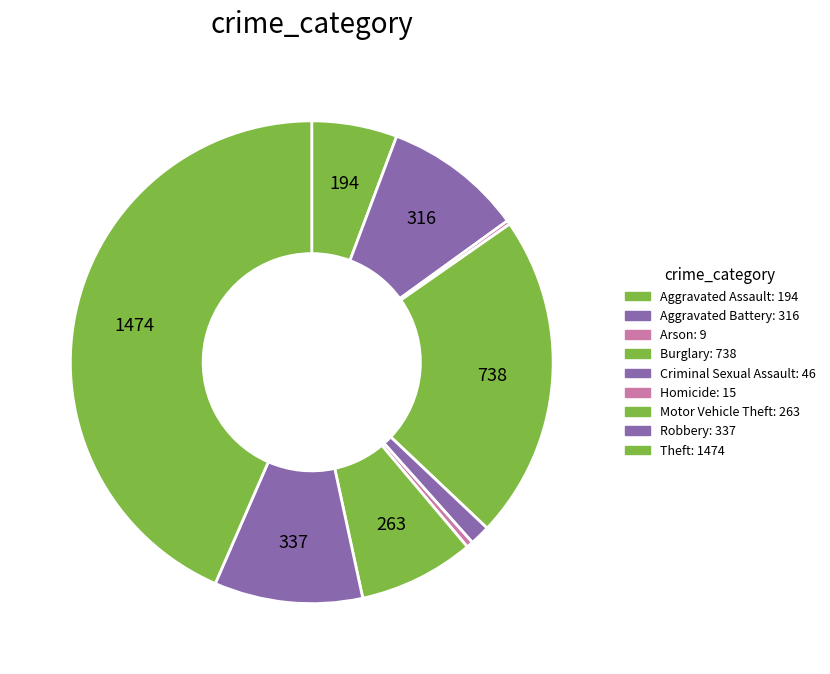

Is it true that Criminal Sexual Assault is 1% of the pie?

True